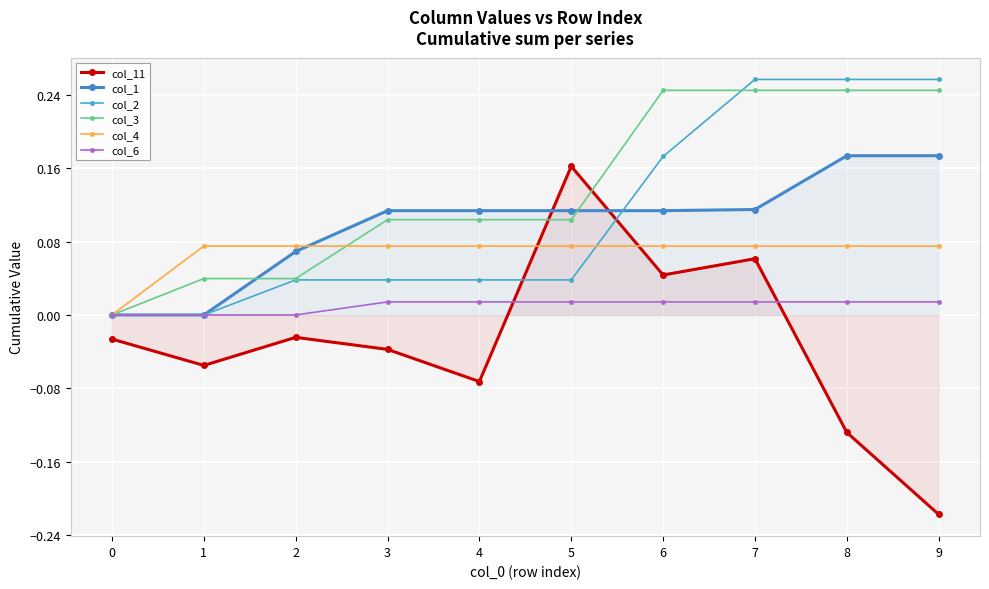

At how many categories does at least one series exceed 0?

9